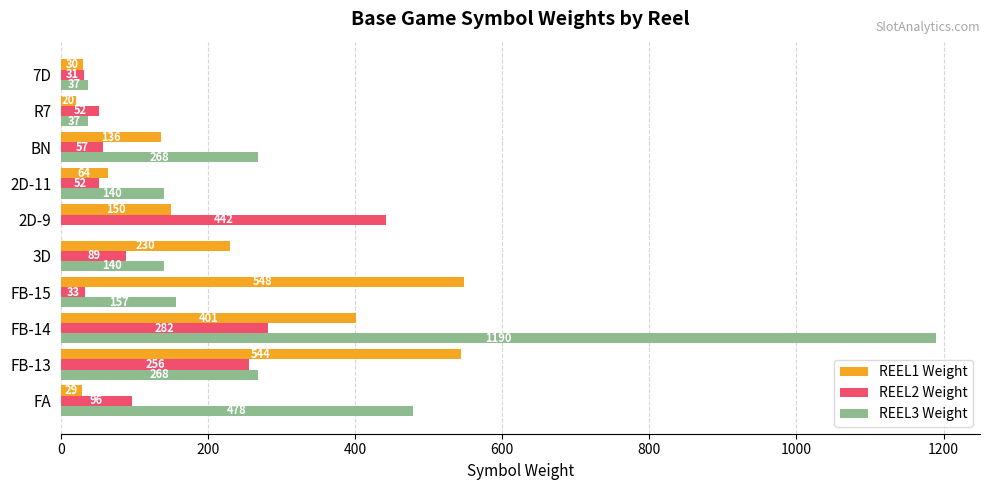

How many distinct data groups are displayed?

3